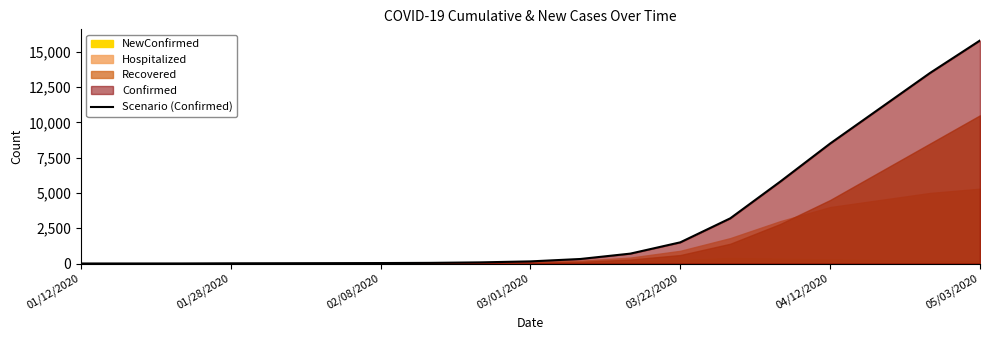

What is the sum of the values at 14 and 17?

19300